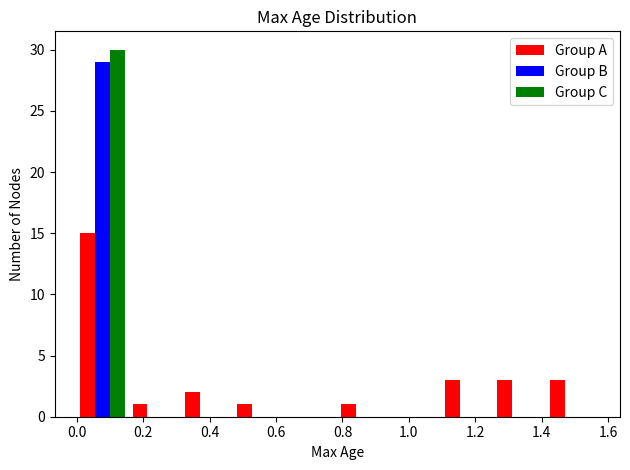

What is the height of the Group B bar covering 0.00 to 0.16 on the x-axis? Neither the bar edges nor the heights are printed on the chart, so give them approximately, as read against the axes.

29